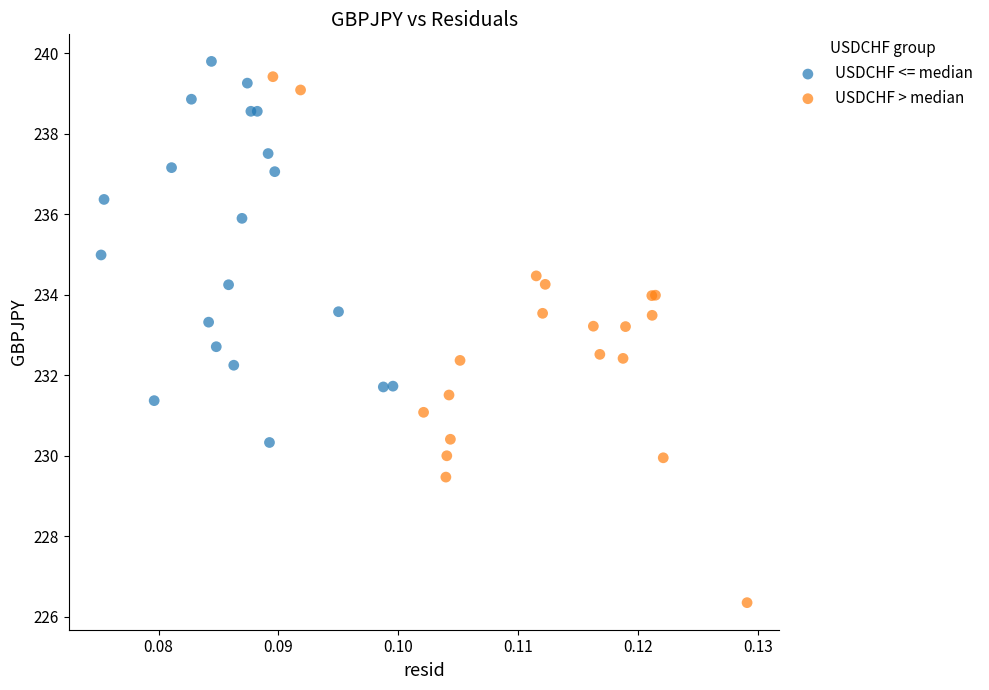

Which series contains the lowest Y value?

USDCHF > median